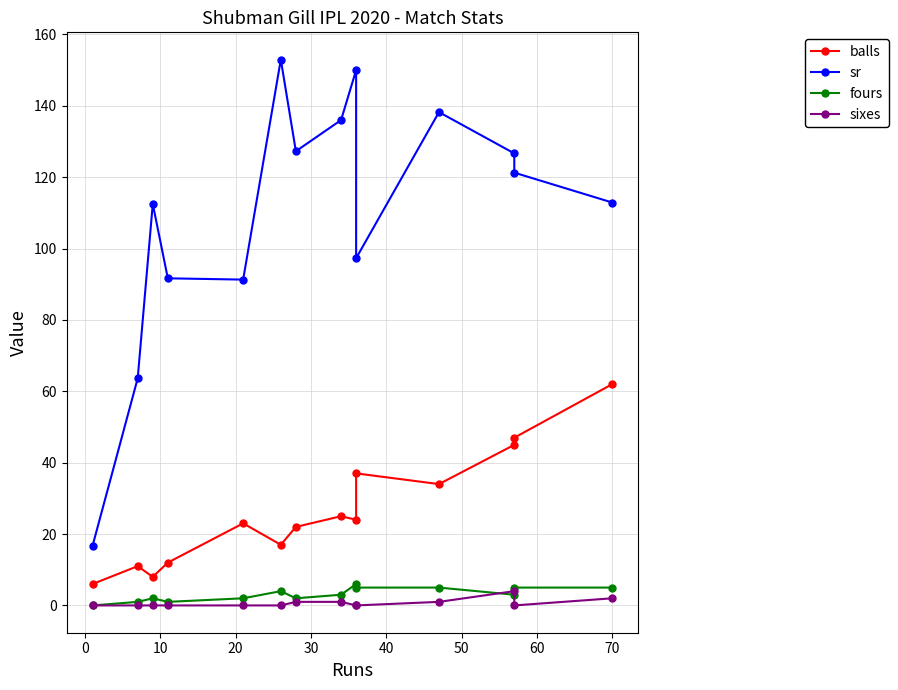

What are all the series names shown in the legend?

balls, sr, fours, sixes